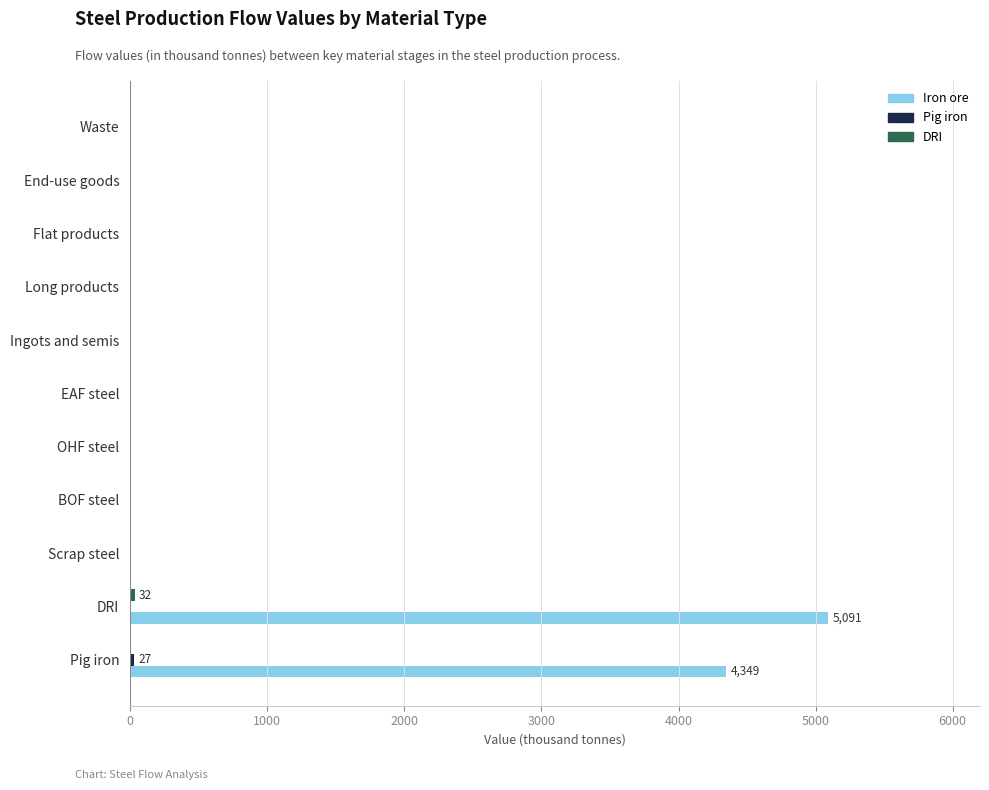

Which series has the largest total across all categories?

Iron ore